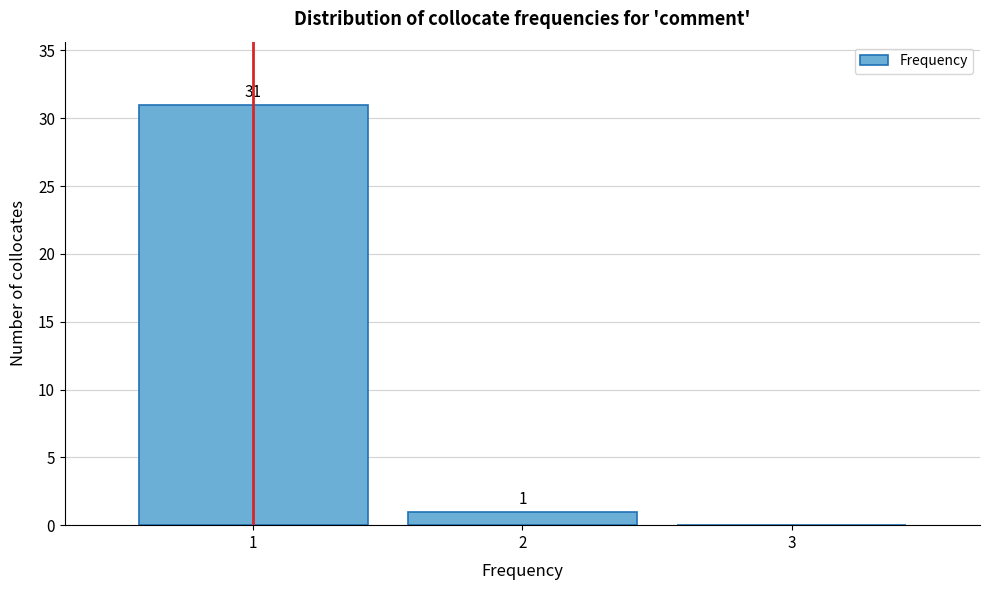

Which range on the x-axis has the tallest bar?

0.5 to 1.5